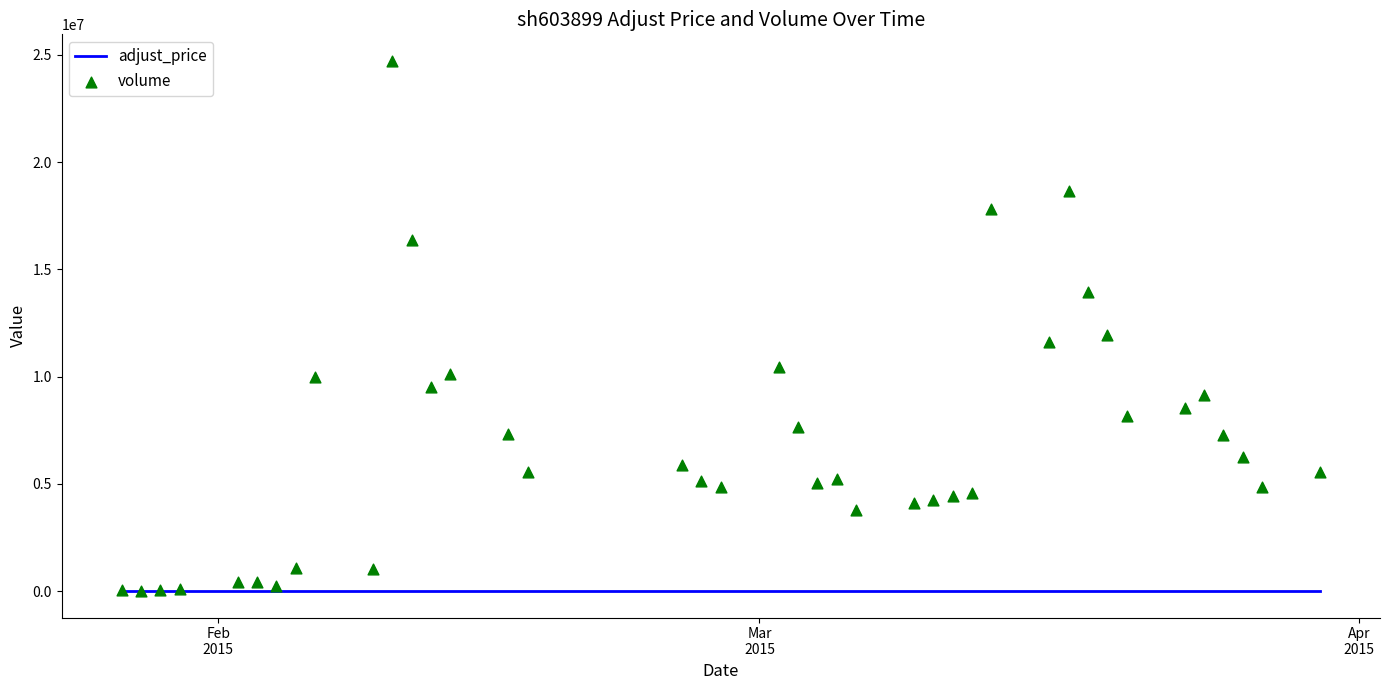

At how many categories does at least one series exceed 6035312?

18